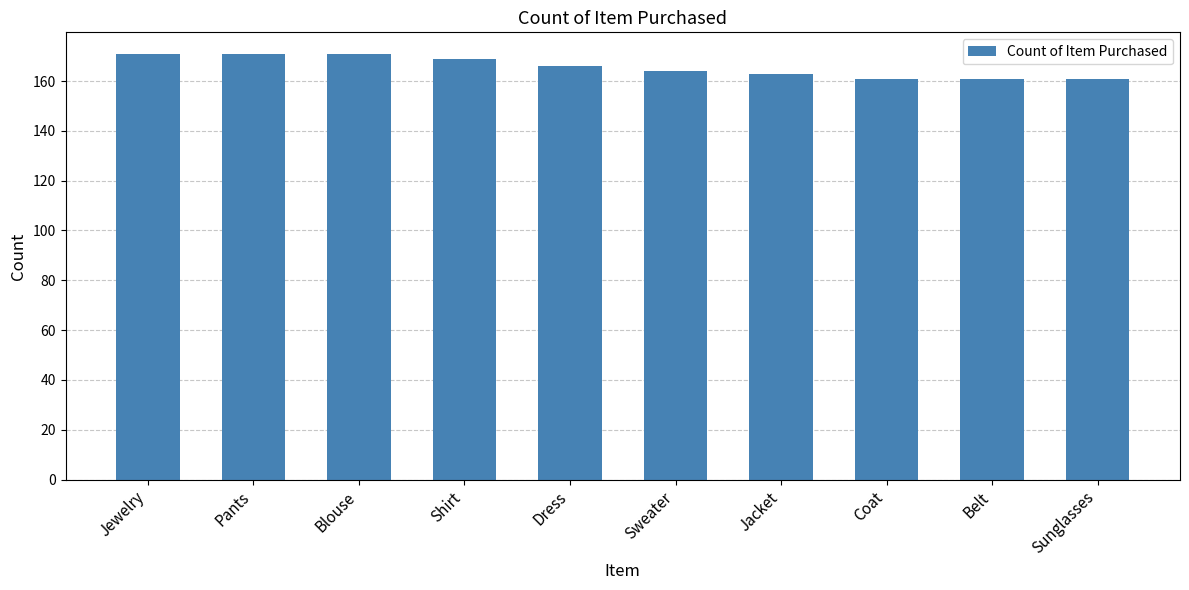

What is the label of the 2nd bar from the right?

Belt